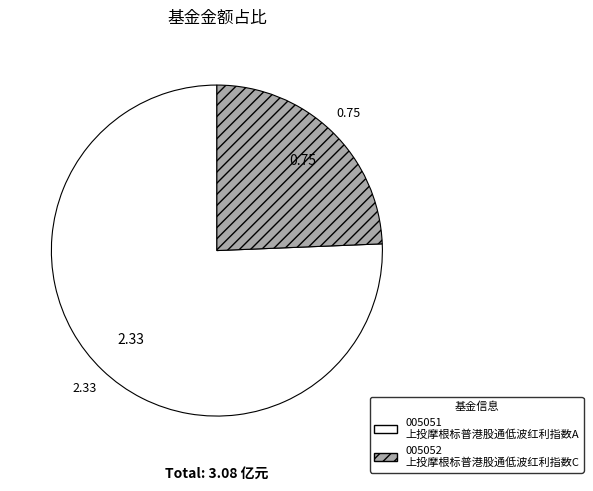

Is there any slice that represents more than half of the pie?

Yes